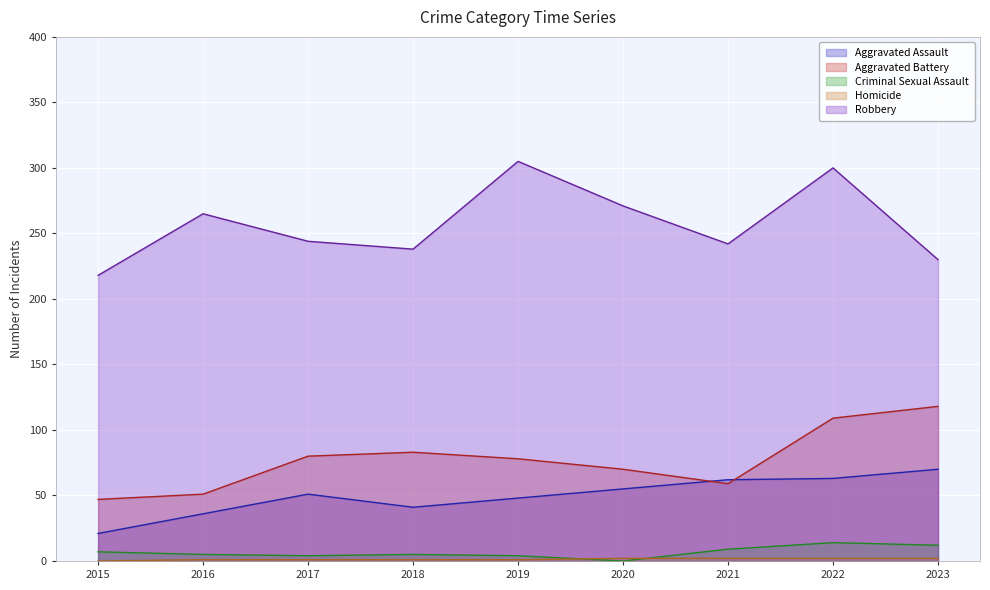

True or false: Aggravated Assault and Robbery intersect in this chart.

False